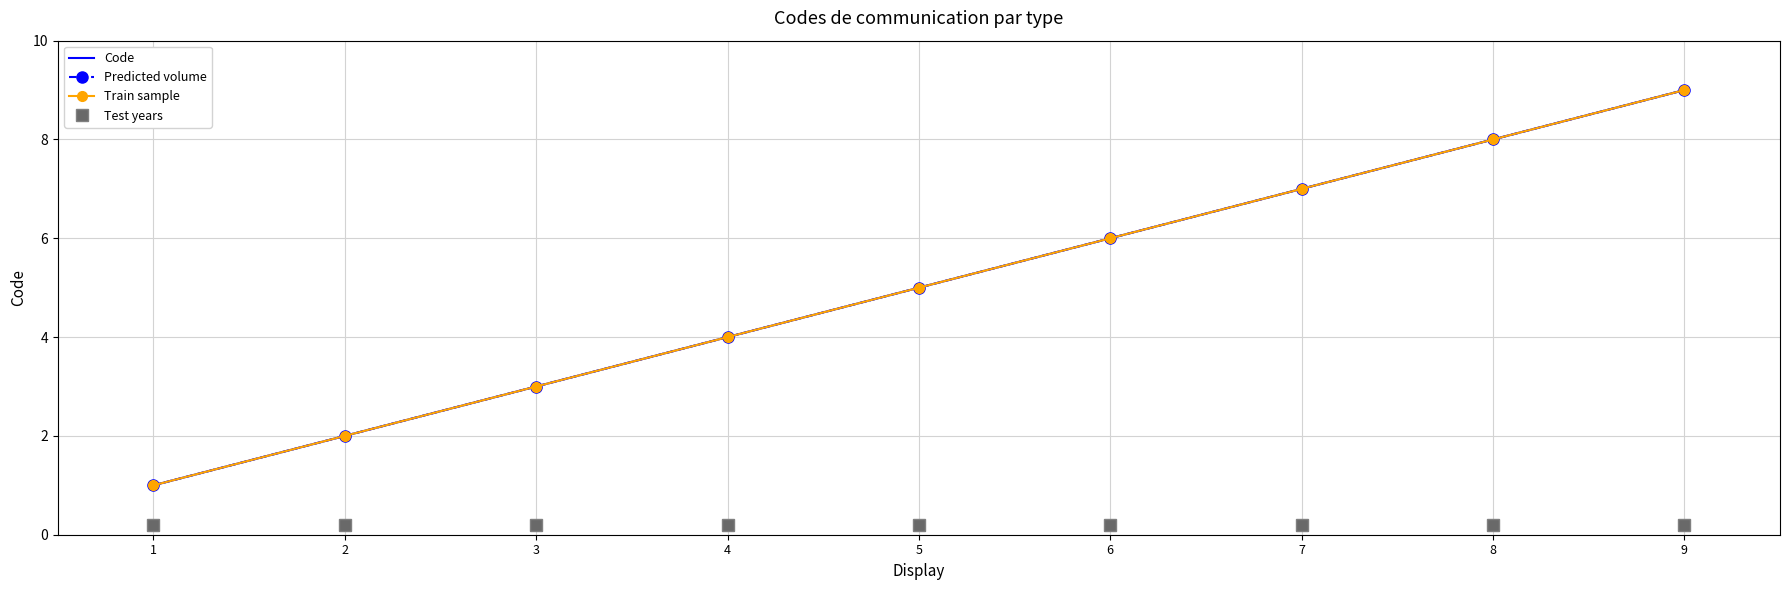

Which label corresponds to the smallest value in the chart?

1